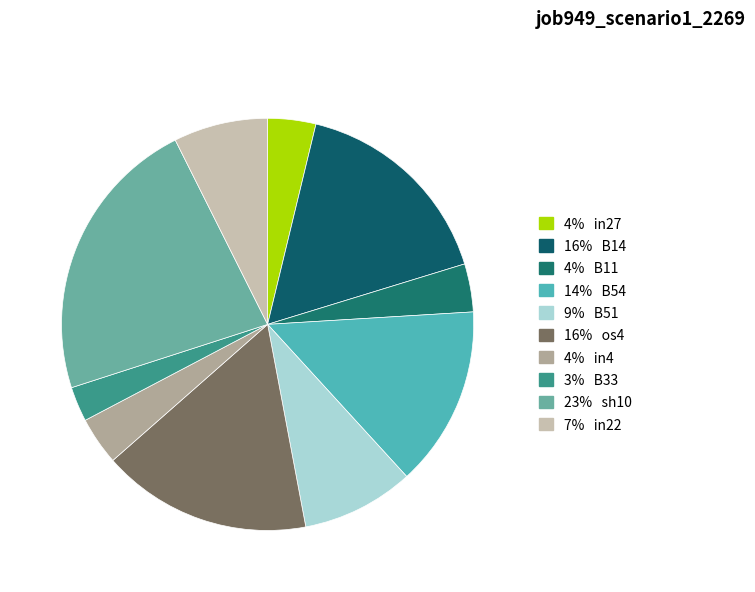

How many slices are in this pie chart?

10